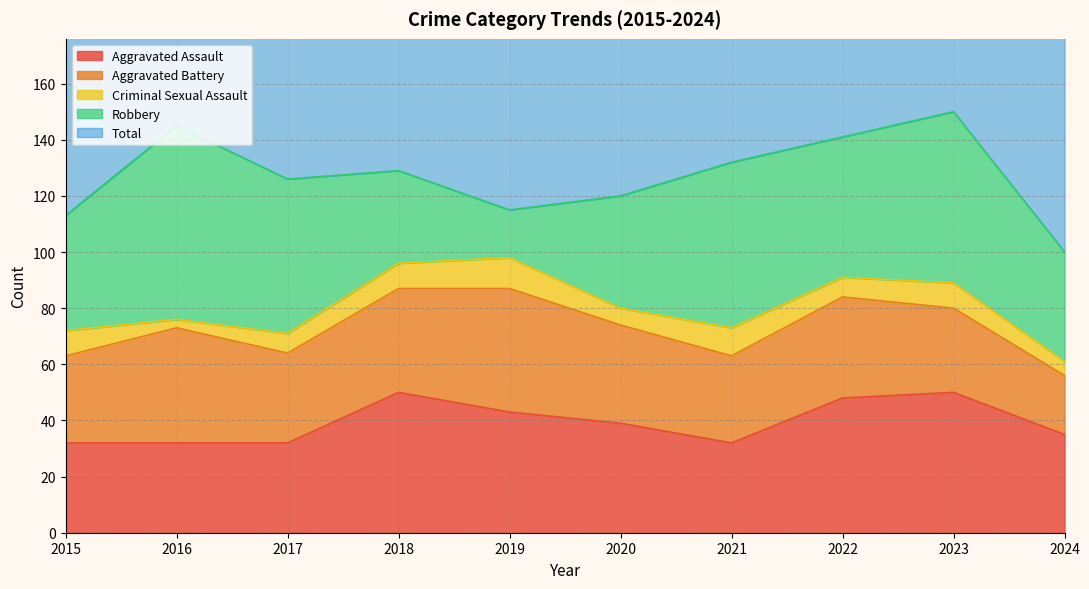

True or false: Total and Aggravated Battery intersect in this chart.

False